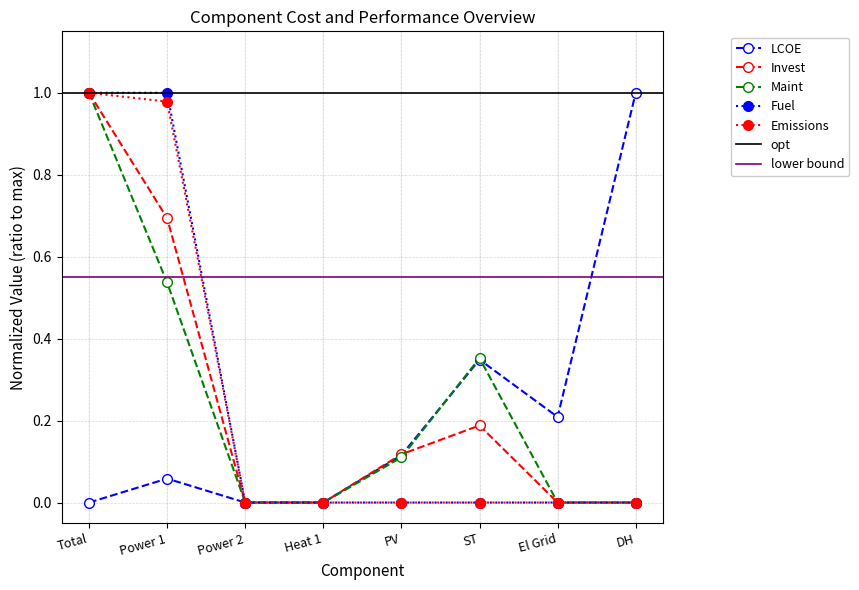

List the labels in order of Fuel value, largest first.

Total, Power 1, Power 2, Heat 1, PV, ST, El Grid, DH